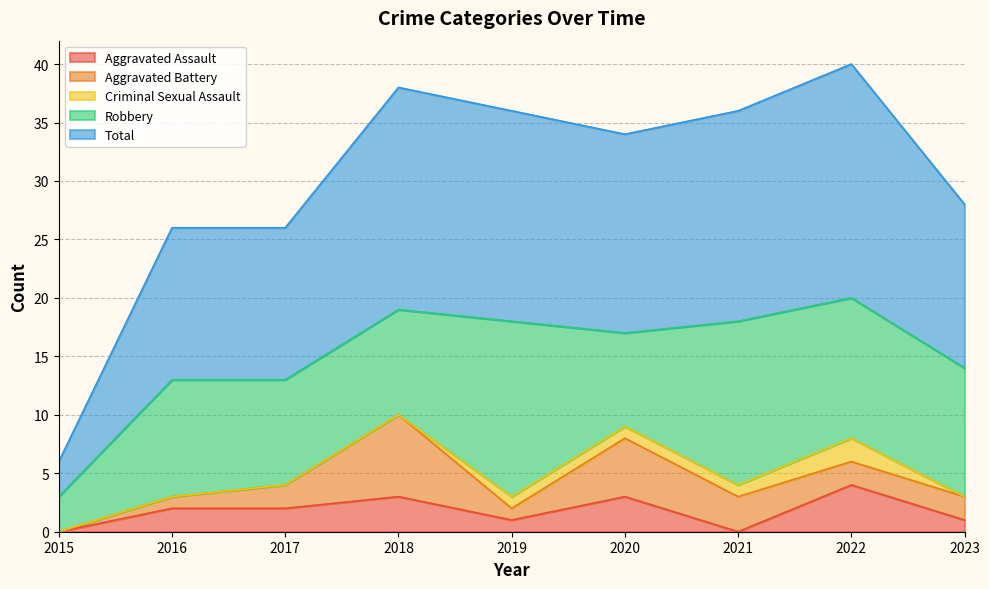

Which series has the largest total across all categories?

Total